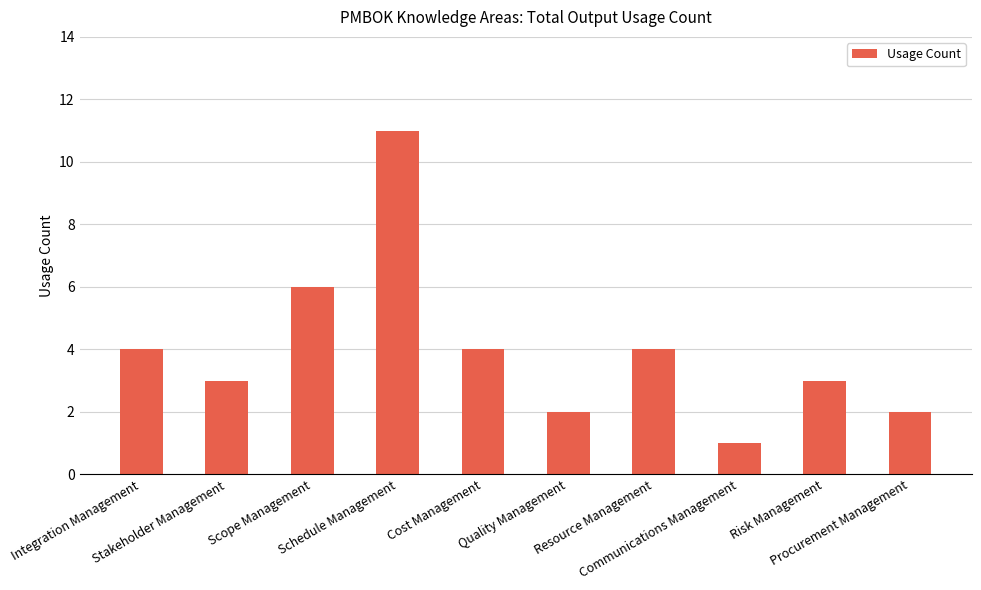

Which category has the lowest value across all series?

Communications Management